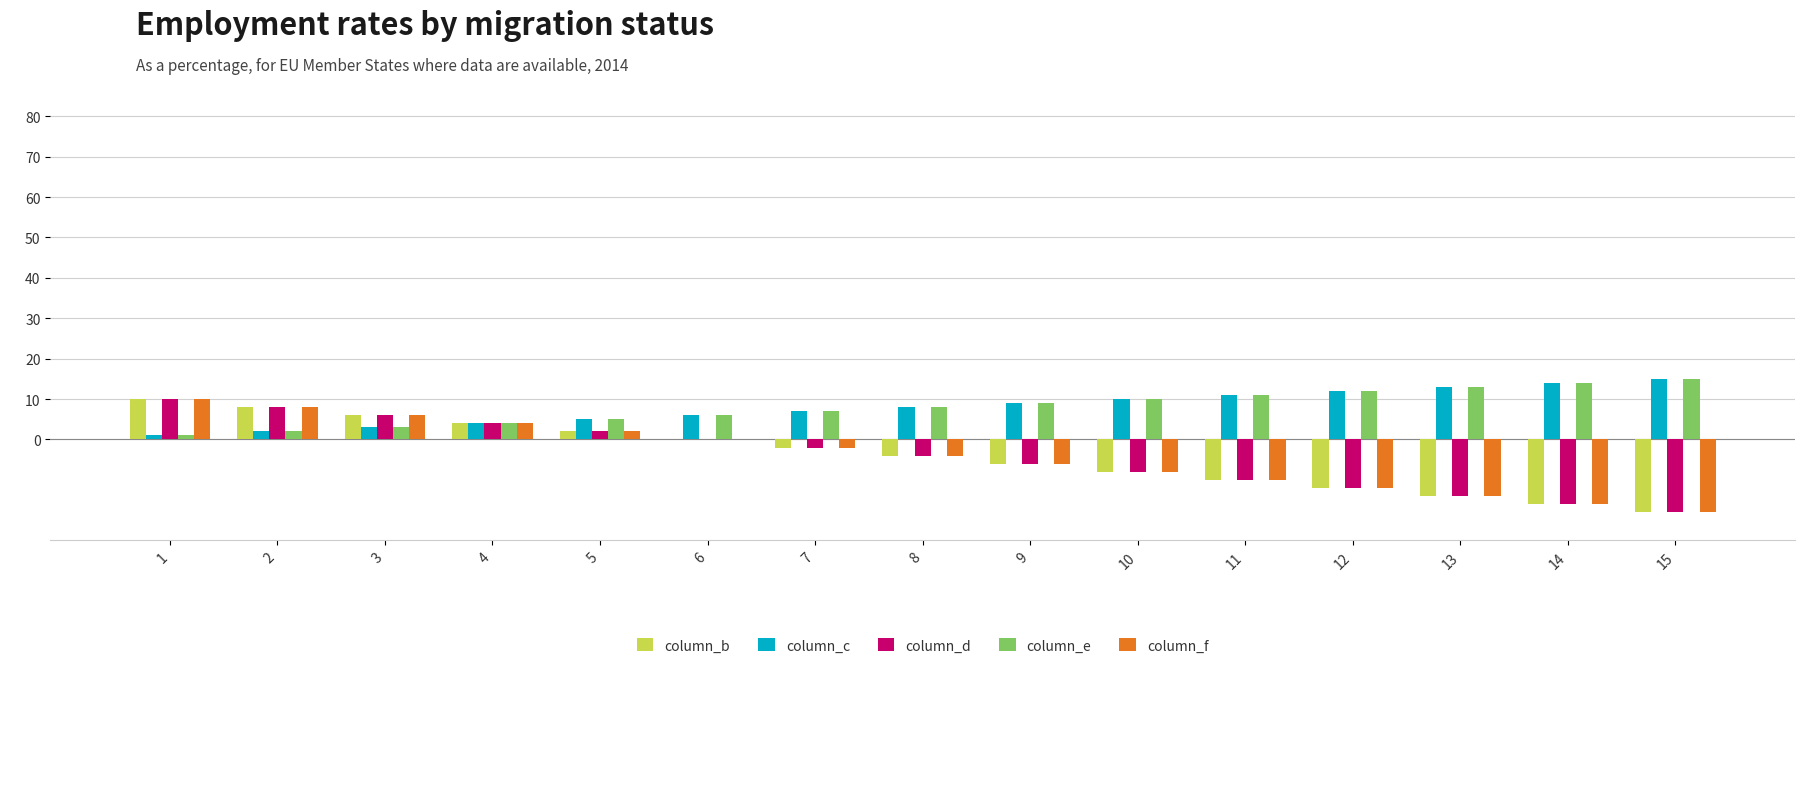

How many data points does each series have?

15